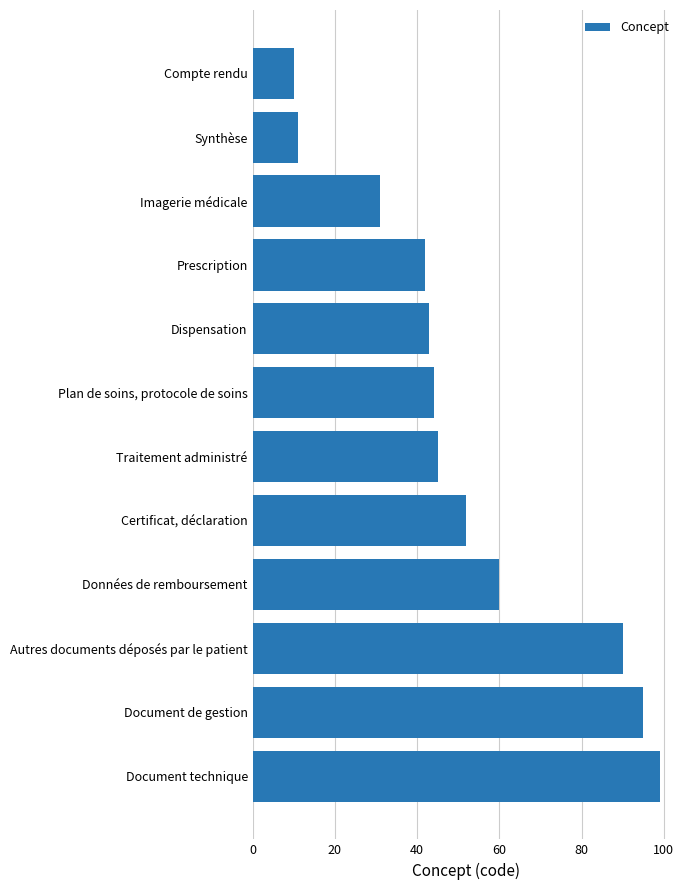

What is the value of the 6th bar from the top?

44